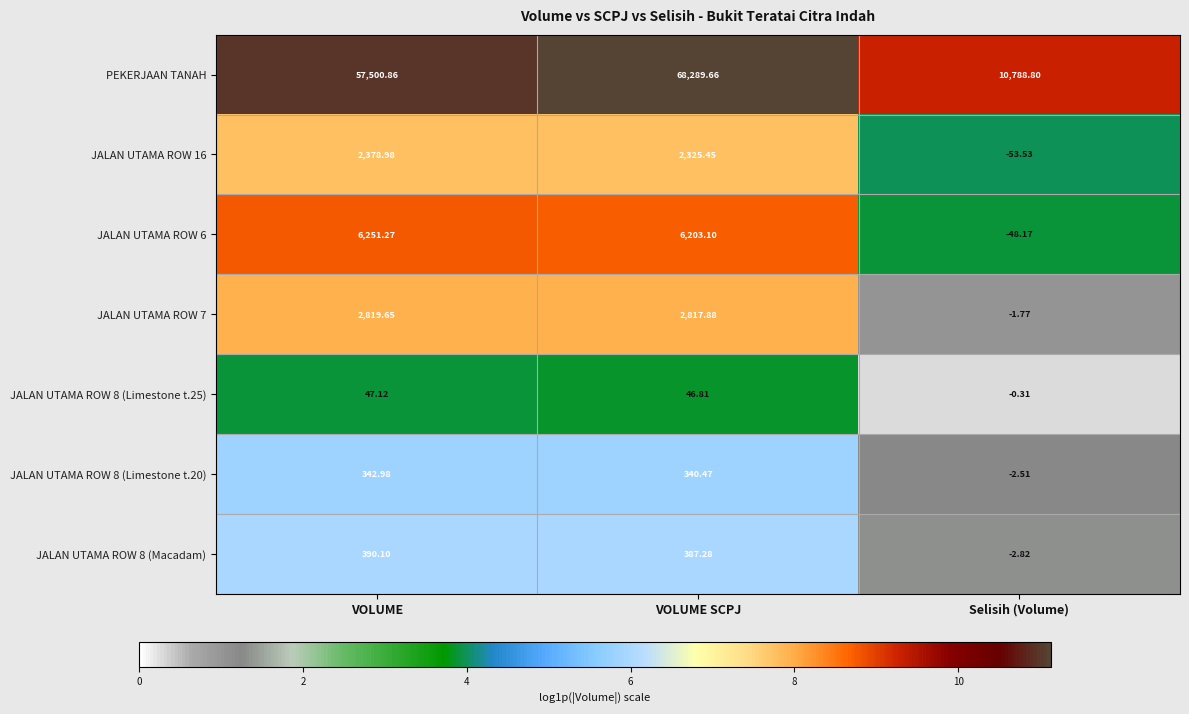

Which category has the lowest value in the JALAN UTAMA ROW 6 series?

Selisih (Volume)